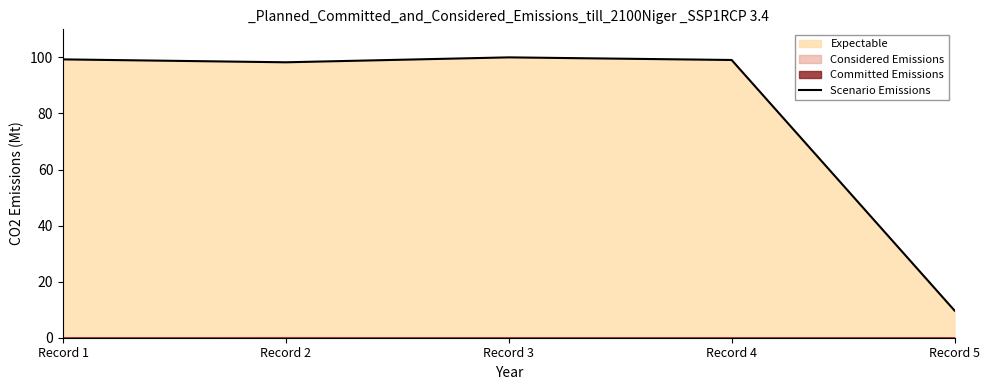

Reading left to right, what are all the values shown in this chart?

99.3	98.2	100.0	99.1	9.7